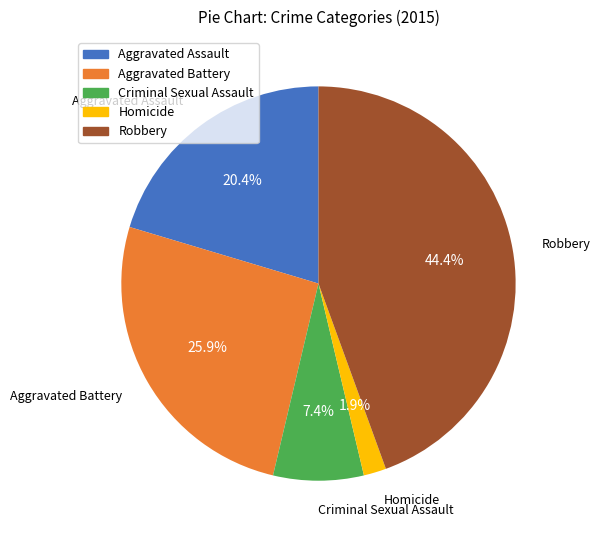

What percentage is the Homicide slice, to the nearest percent?

2%